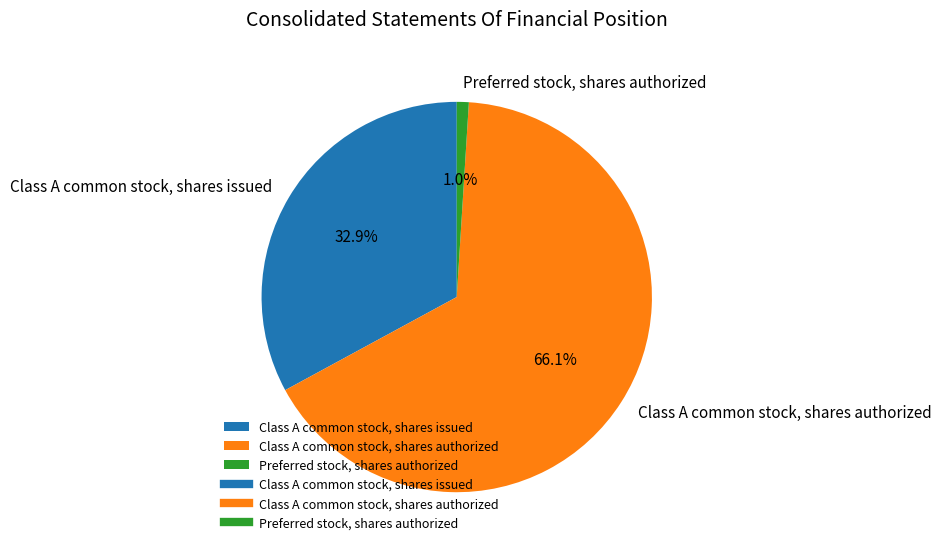

Which category has the smallest portion of the pie?

Preferred stock, shares authorized